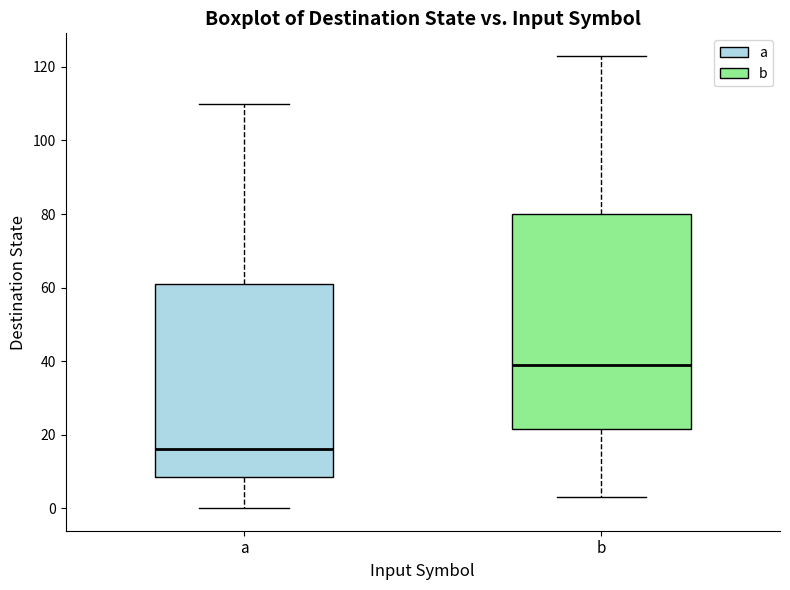

Reading left to right, read every box against the y-axis: the position of its median line, the range the box covers, and the ends of its whiskers. The values are not printed on the chart, so give them approximately, as read against the axis.

a: median 16, box 8 to 62, whiskers 0 to 110
b: median 40, box 22 to 80, whiskers 4 to 124